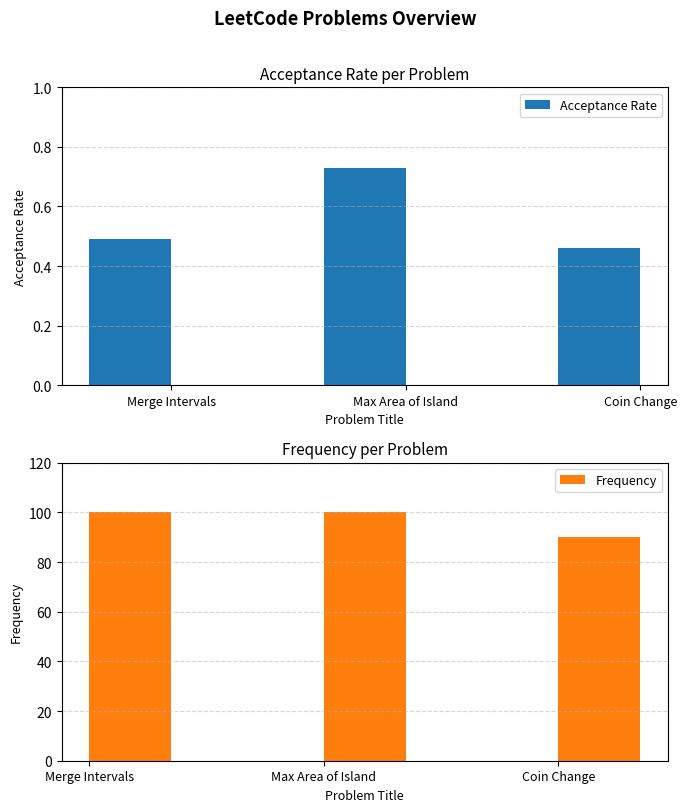

Are the bars grouped side by side (vs. stacked)?

Yes